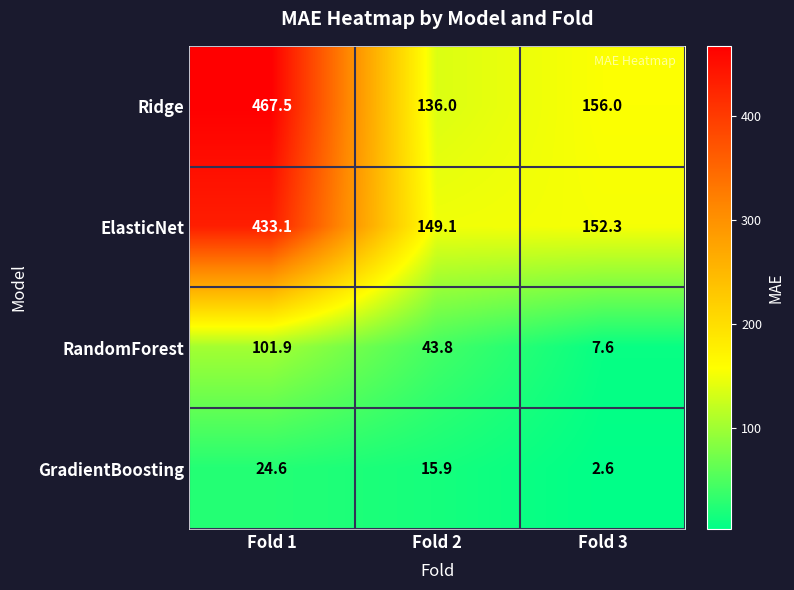

Reading left to right, what are all the values shown in this chart?

Ridge: 467.5	136.0	156.0
ElasticNet: 433.1	149.1	152.3
RandomForest: 101.9	43.8	7.6
GradientBoosting: 24.6	15.9	2.6